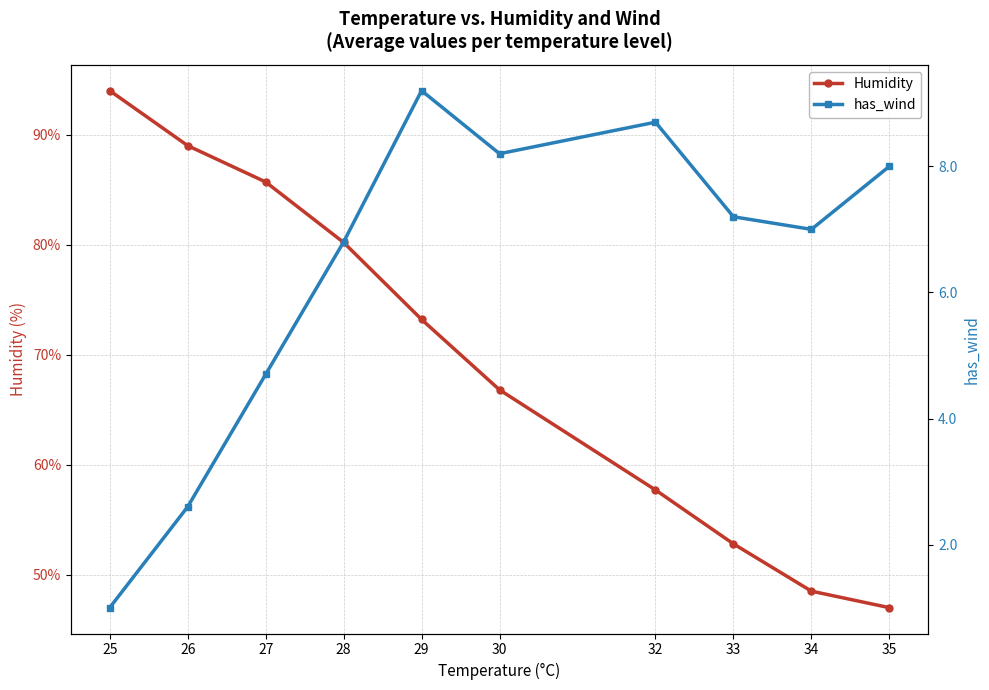

Reading left to right, transcribe all the data shown in this chart.

Humidity: 94.0	89.0	85.7	80.2	73.2	66.8	57.7	52.8	48.5	47.0
has_wind: 1.0	2.6	4.7	6.8	9.2	8.2	8.7	7.2	7.0	8.0